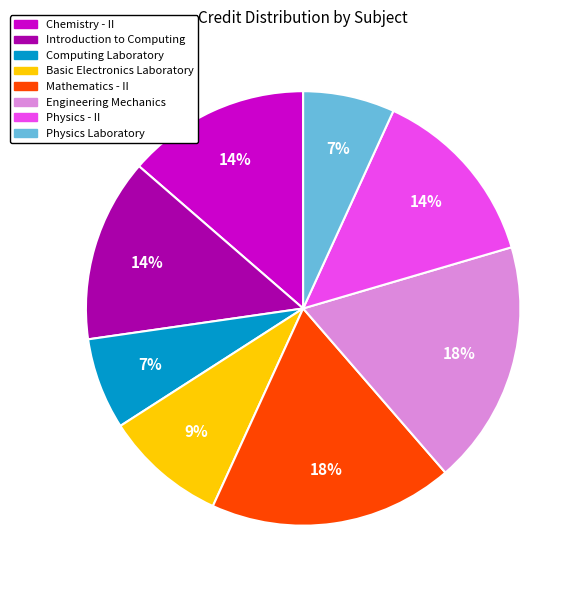

The Physics - II slice represents 27% of the pie. True or false?

False